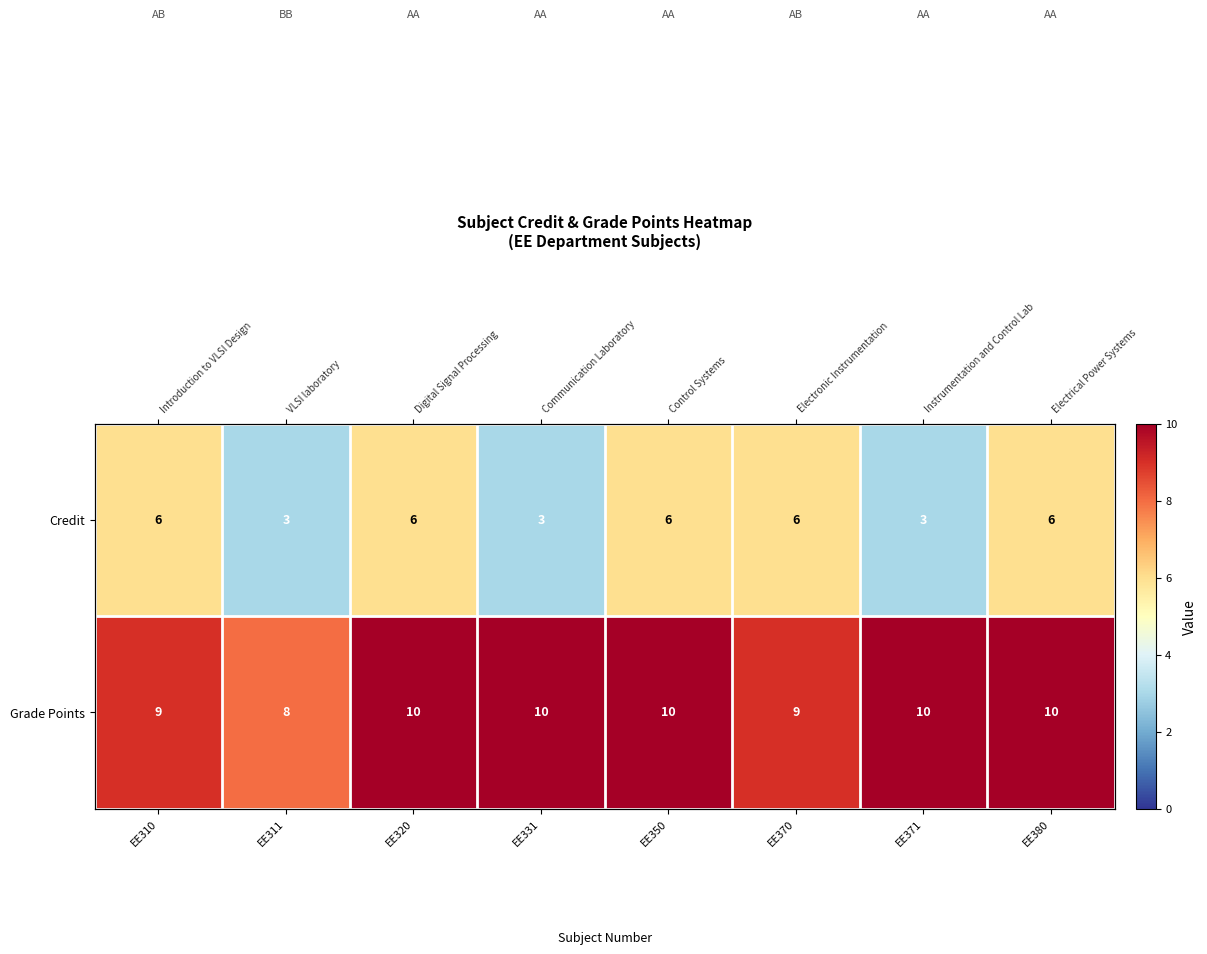

At how many categories does at least one series exceed 4?

8